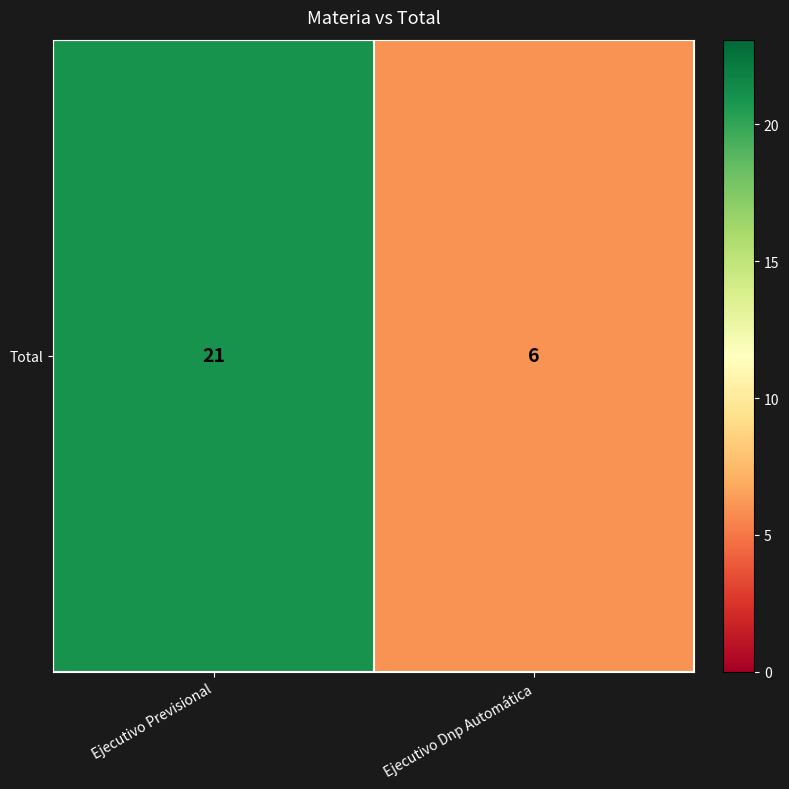

Approximately how many times larger is the value at Ejecutivo Previsional compared to Ejecutivo Dnp Automática?

3.5